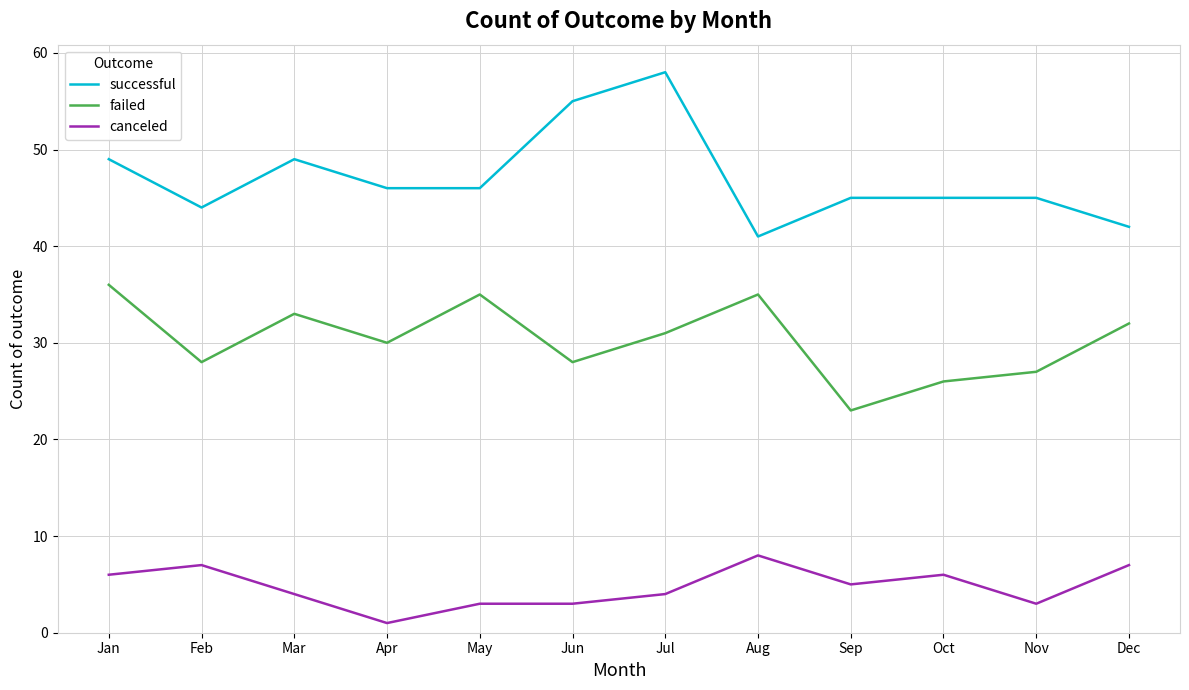

At which label does successful first exceed 46?

Jan